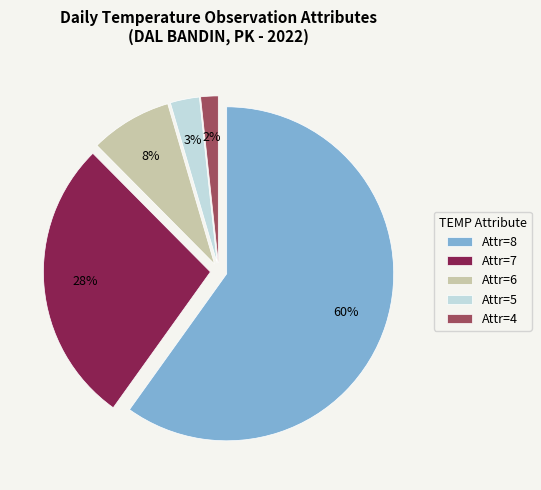

Which slice is the largest?

TEMP_ATTRIBUTES_8